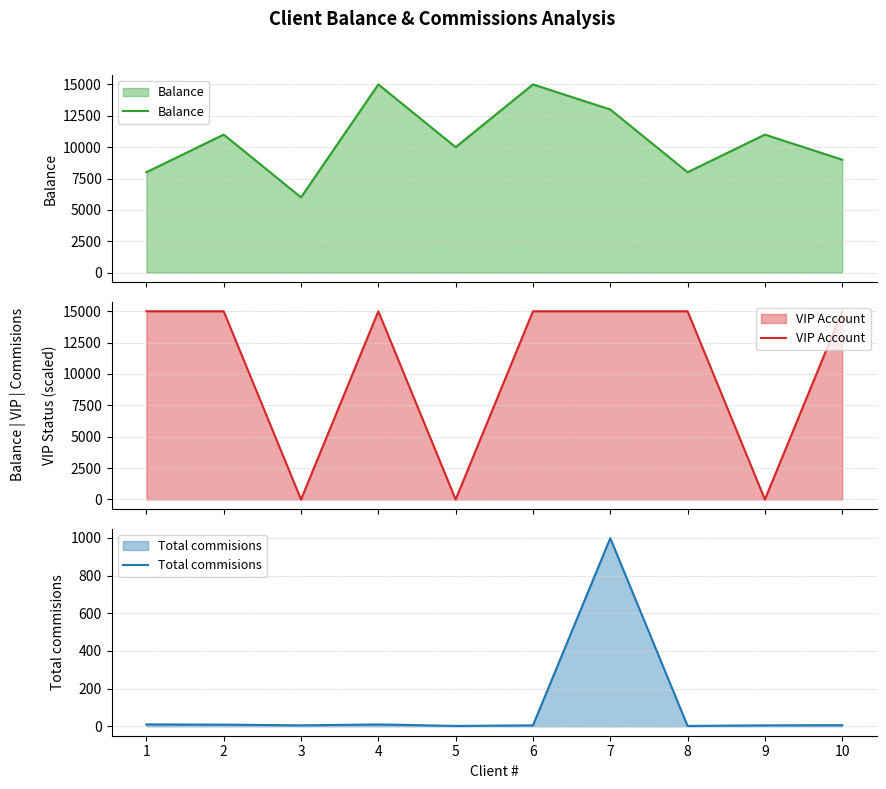

What is the value of the Balance point at the 4th from the left?

15000